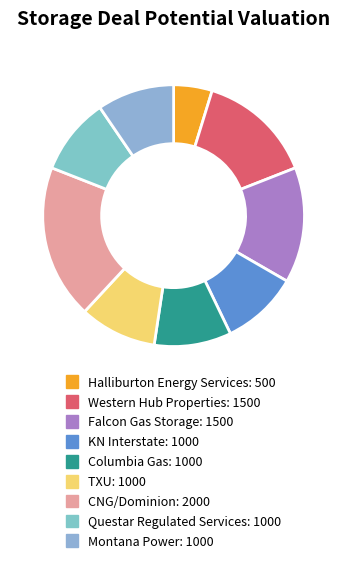

Combined, what portion of the pie is Questar Regulated Services and Montana Power?

19.0%